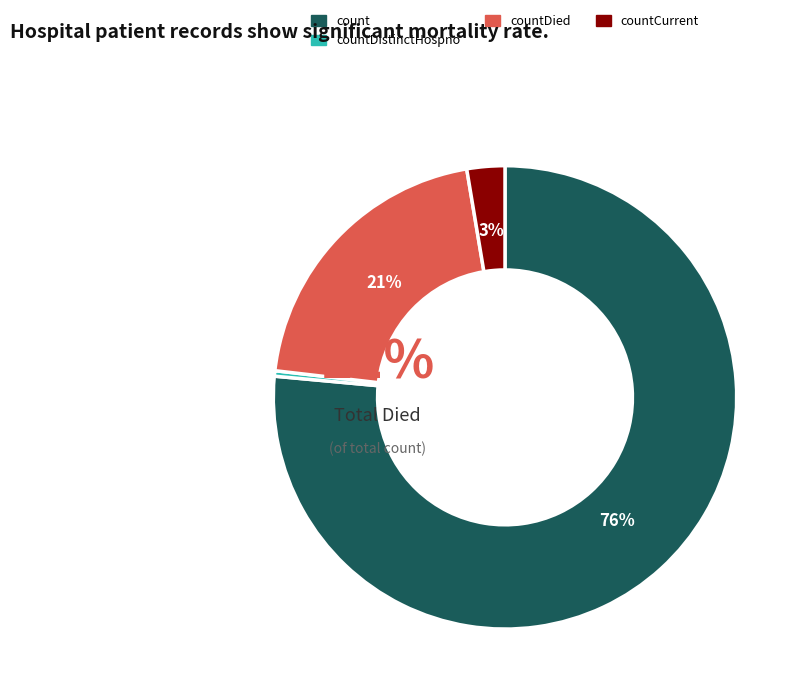

Is there any slice that represents more than half of the pie?

Yes